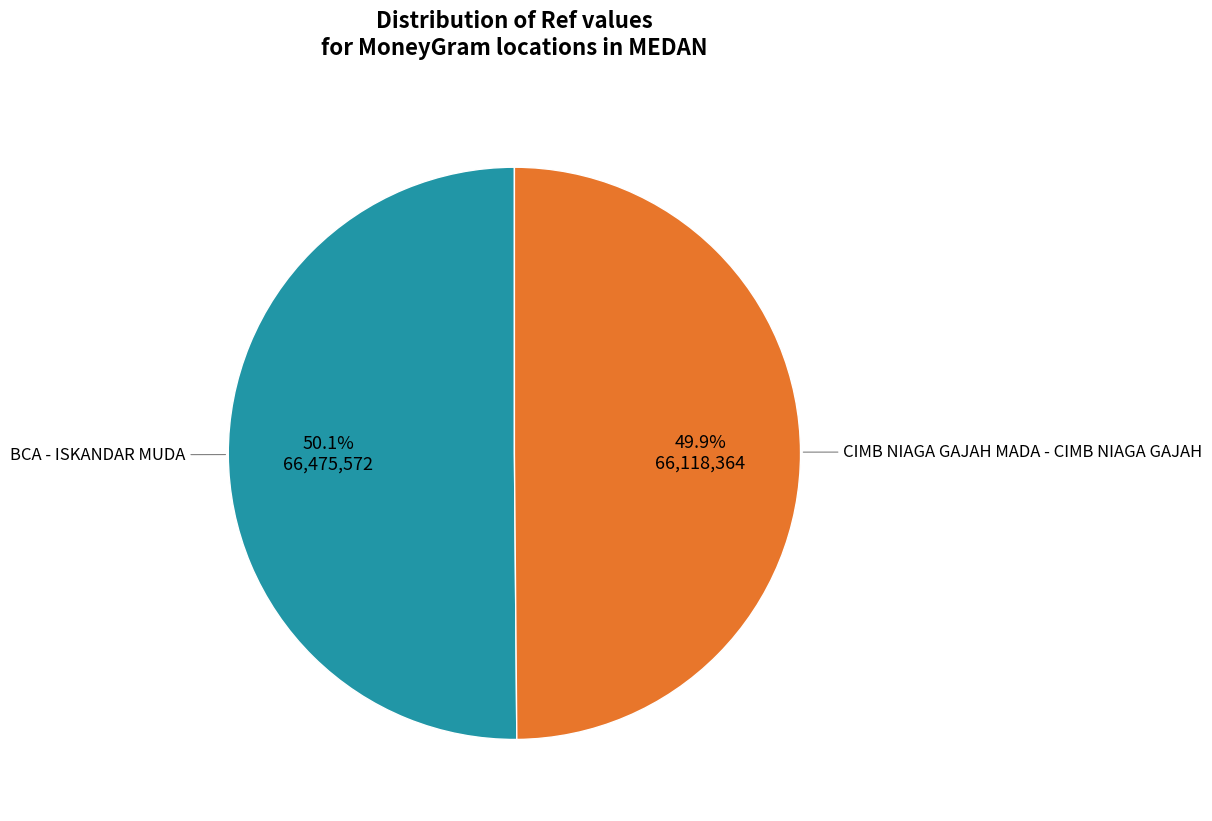

Is there a majority slice in this chart?

Yes